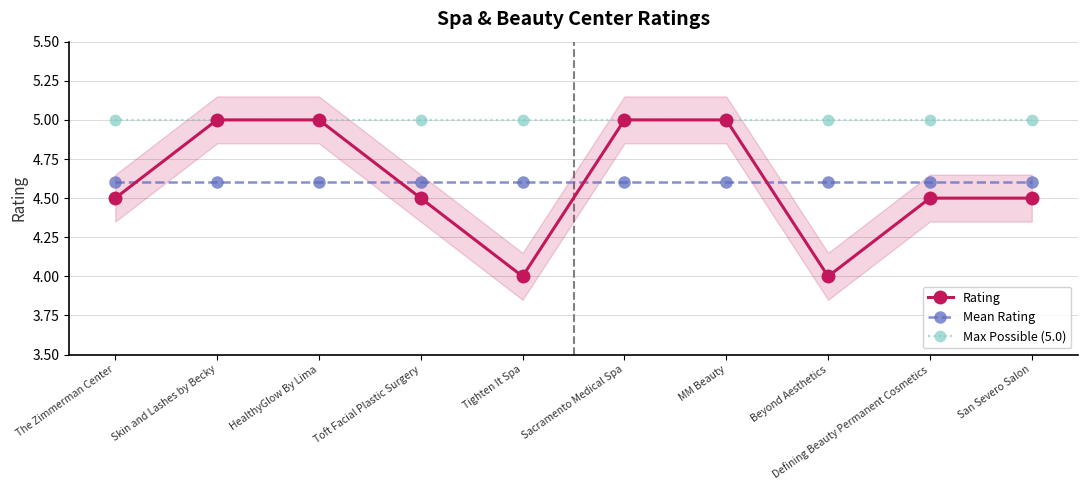

Which category has the highest value in the Mean Rating series?

The Zimmerman Center